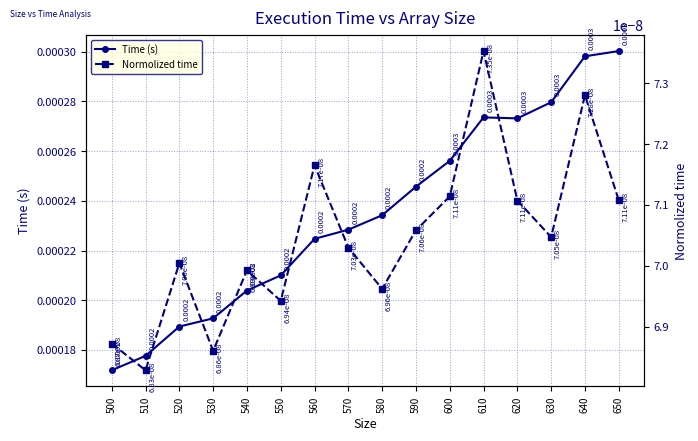

At which label does Normolized time reach its peak?

610